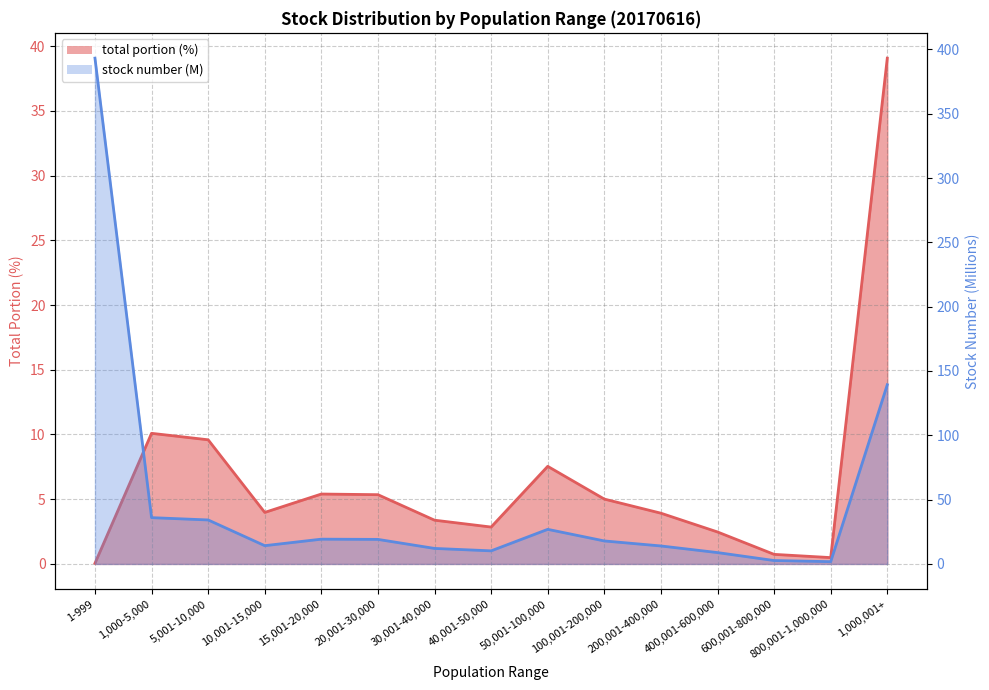

What is the label of the 9th point from the left?

50,001-100,000